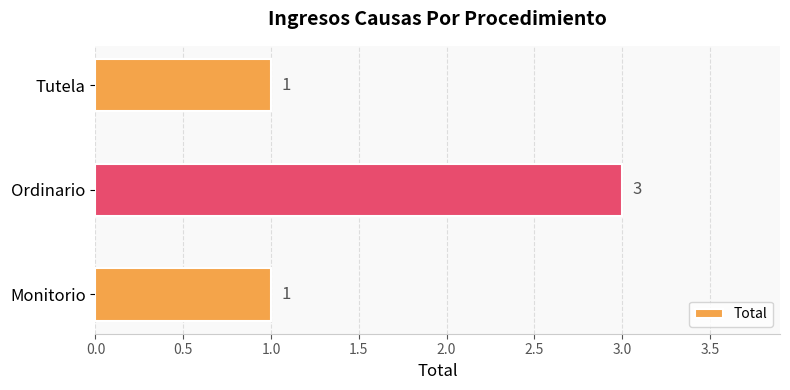

What is the difference between the maximum and minimum values?

2